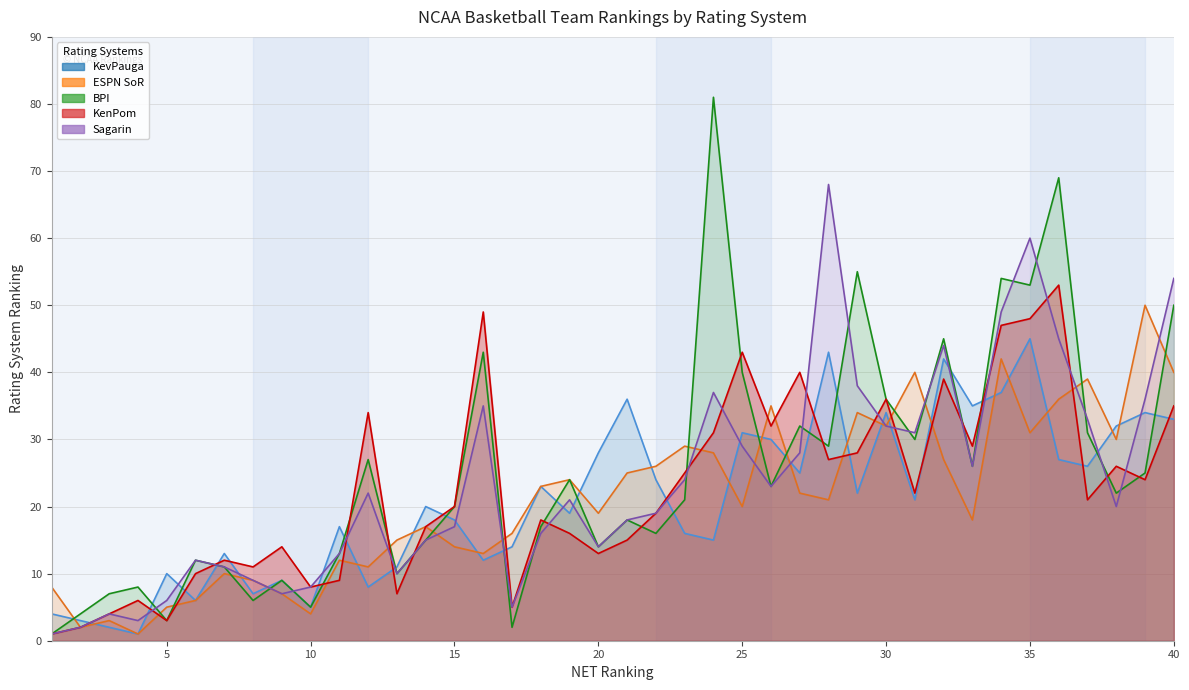

What is the value of the Sagarin point at the 5th from the left?

6